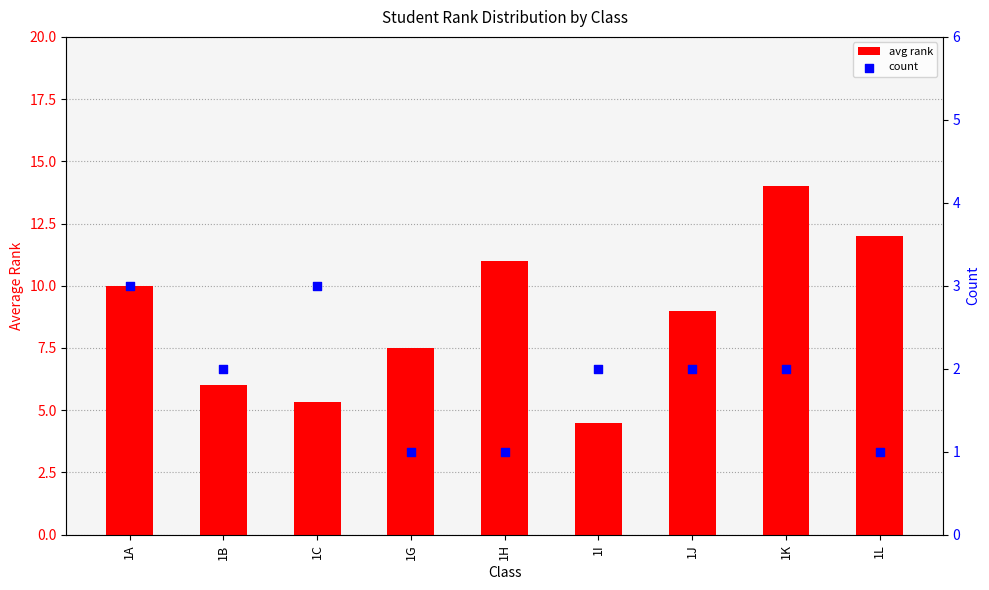

Is the value of avg rank at 1C greater than the value of count at 1B?

Yes